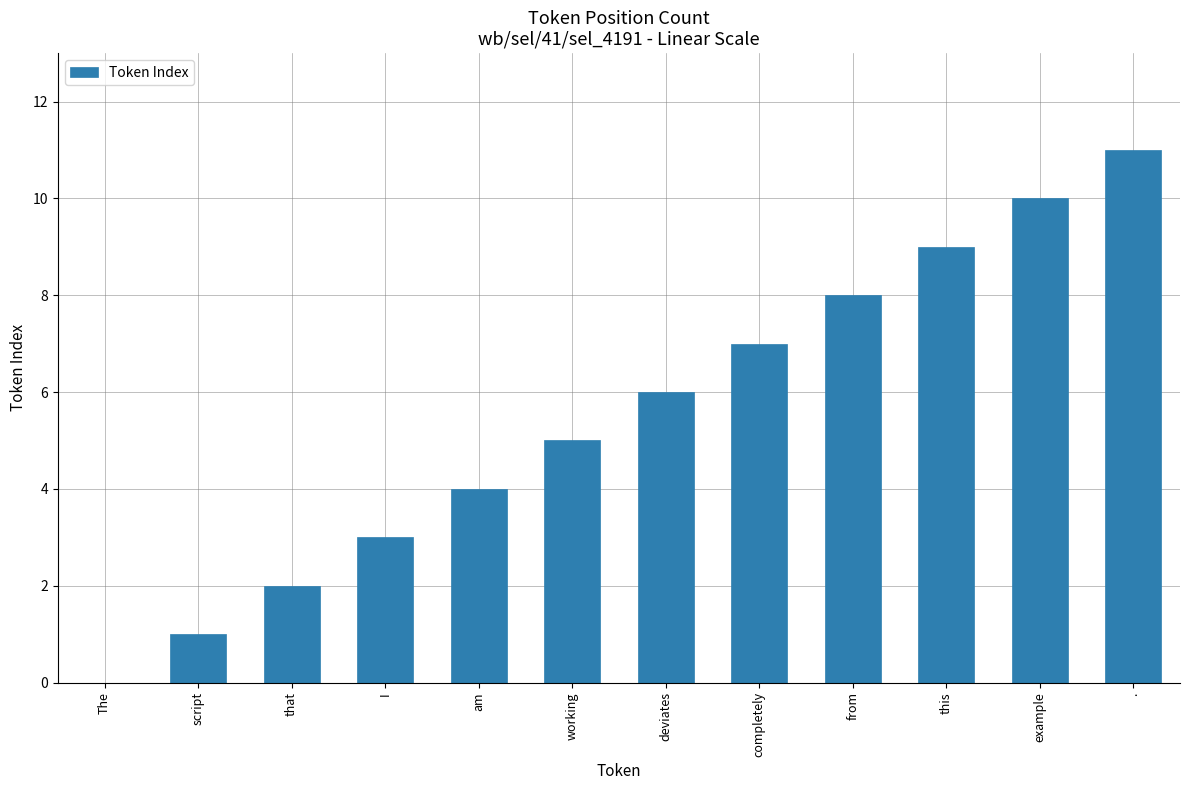

What is the sum of the values at script and I?

4